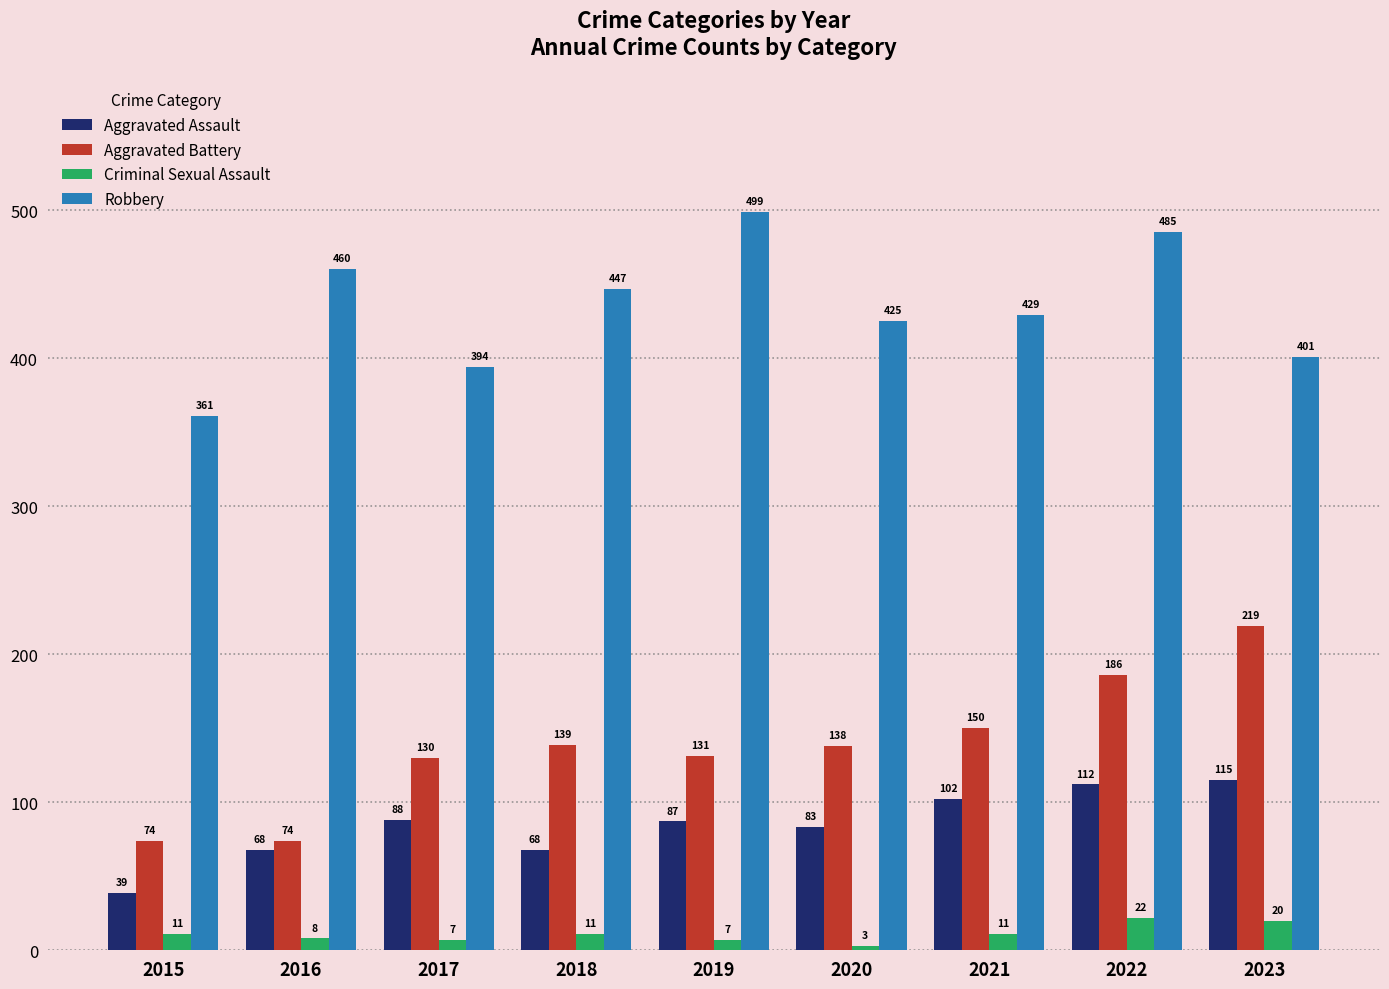

Which category has the highest value across all series?

2019